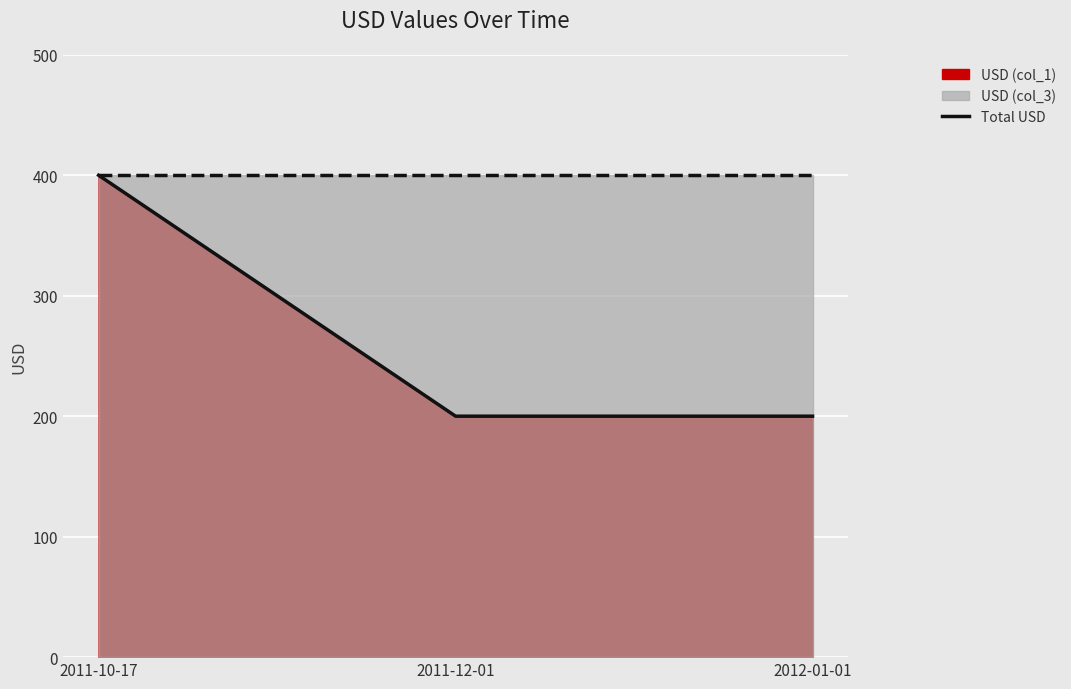

What is the sum of all values?

2000